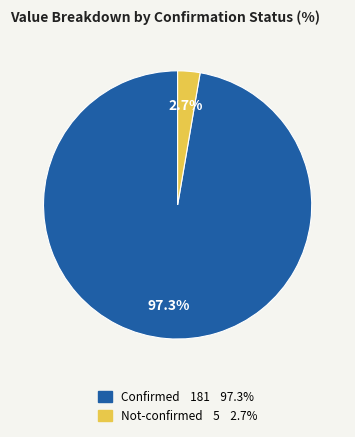

To the nearest percent, what is the average slice percentage?

50%